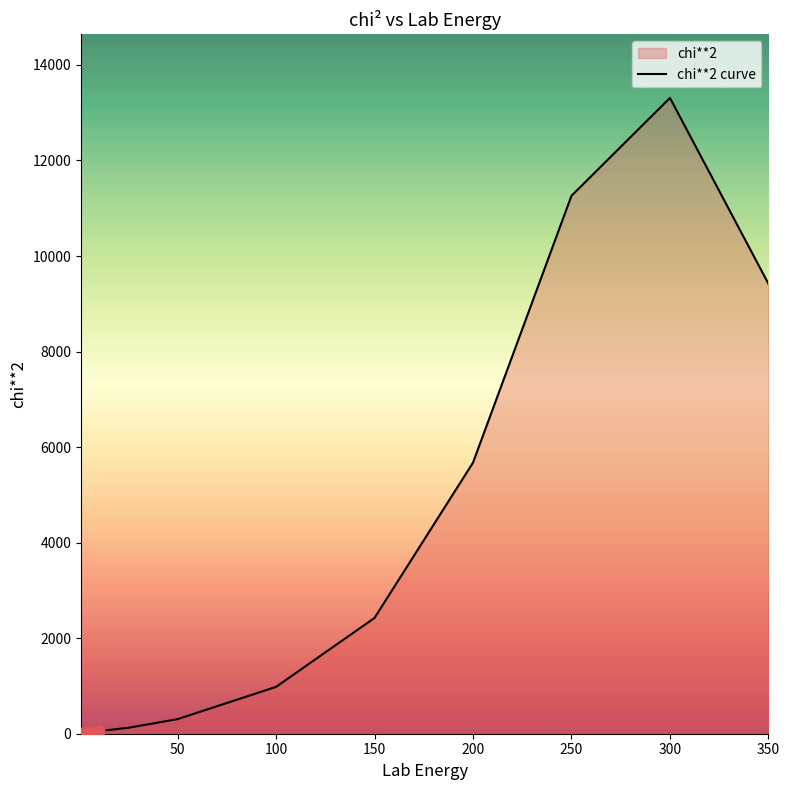

Between 150 and 300, which is larger?

300